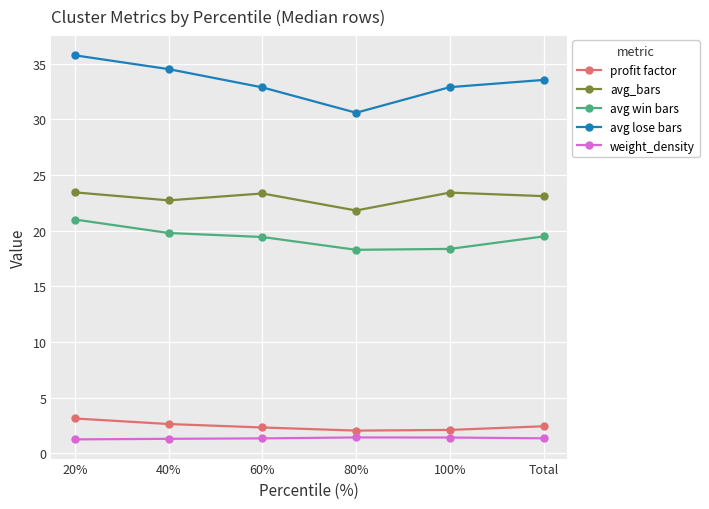

How many lines are shown in the chart?

5